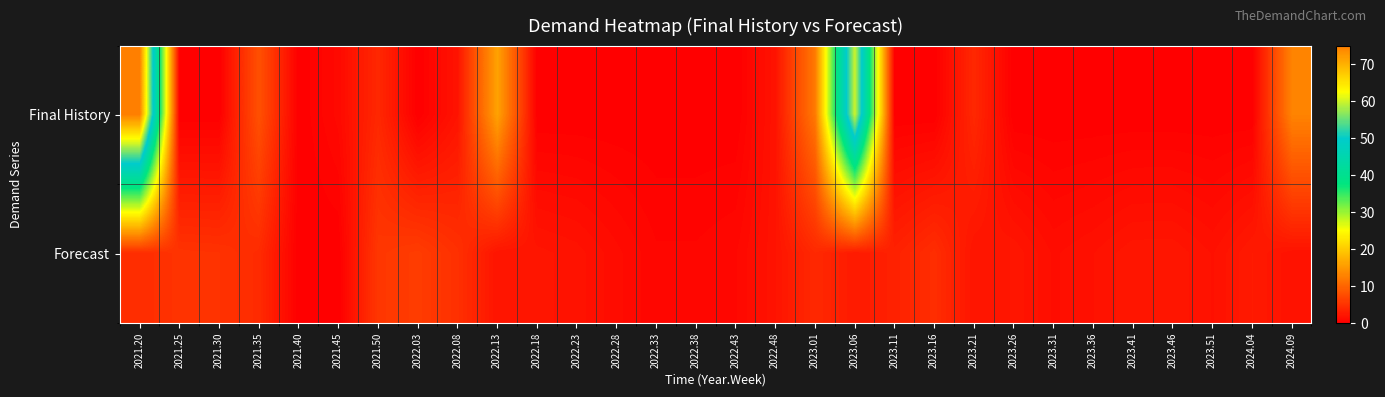

Rank the series at 2022.28 from lowest to highest value.

Final History, Forecast